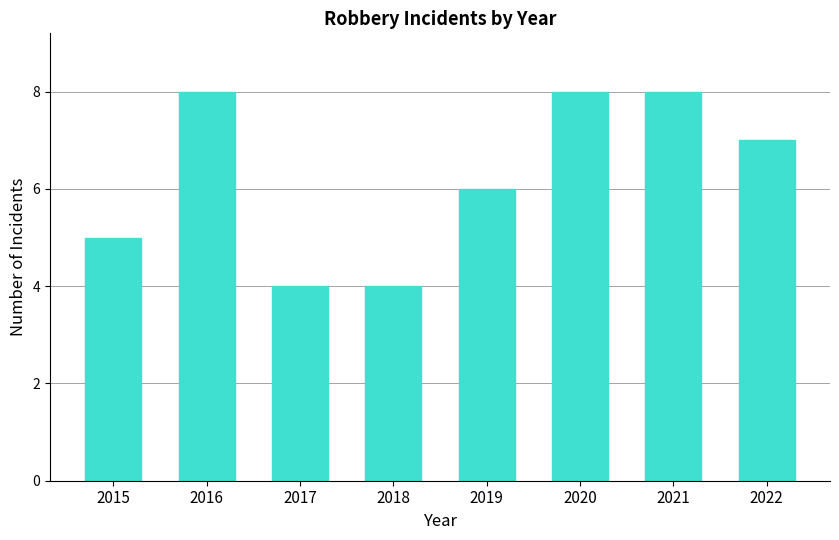

Is it true that the value at 2022 is 12?

False